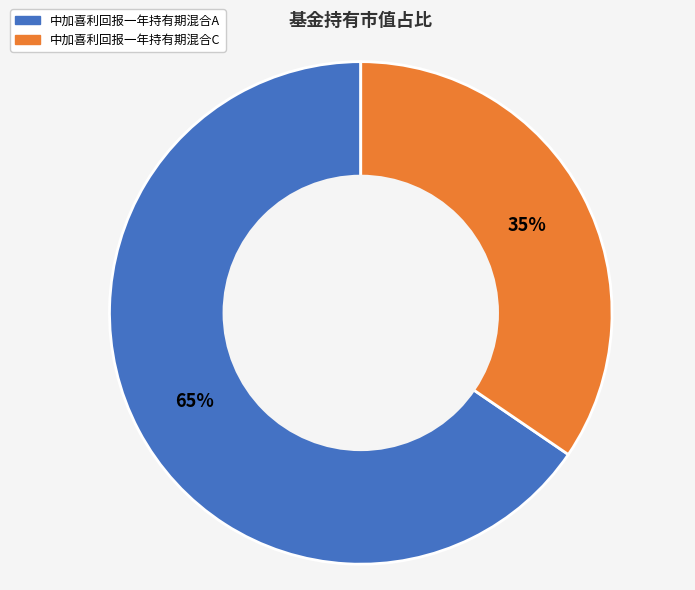

To the nearest percent, what is the combined percentage of 中加喜利回报一年持有期混合C and 中加喜利回报一年持有期混合A?

100%